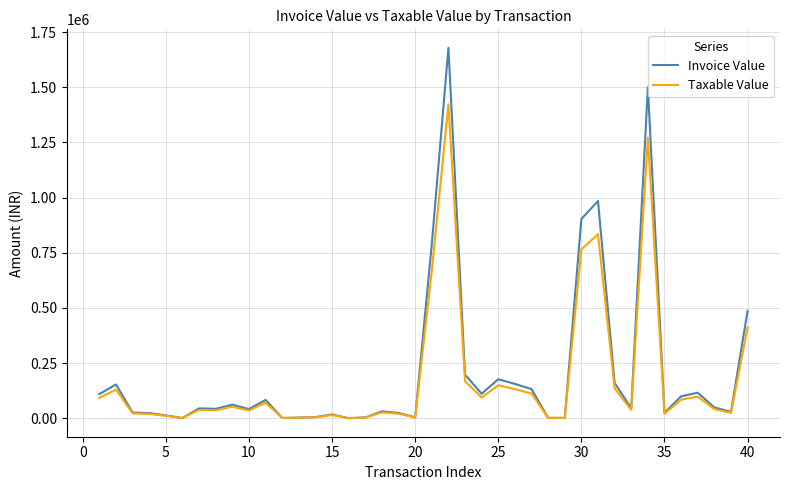

Rank the series by their maximum value, from lowest to highest.

Taxable Value, Invoice Value